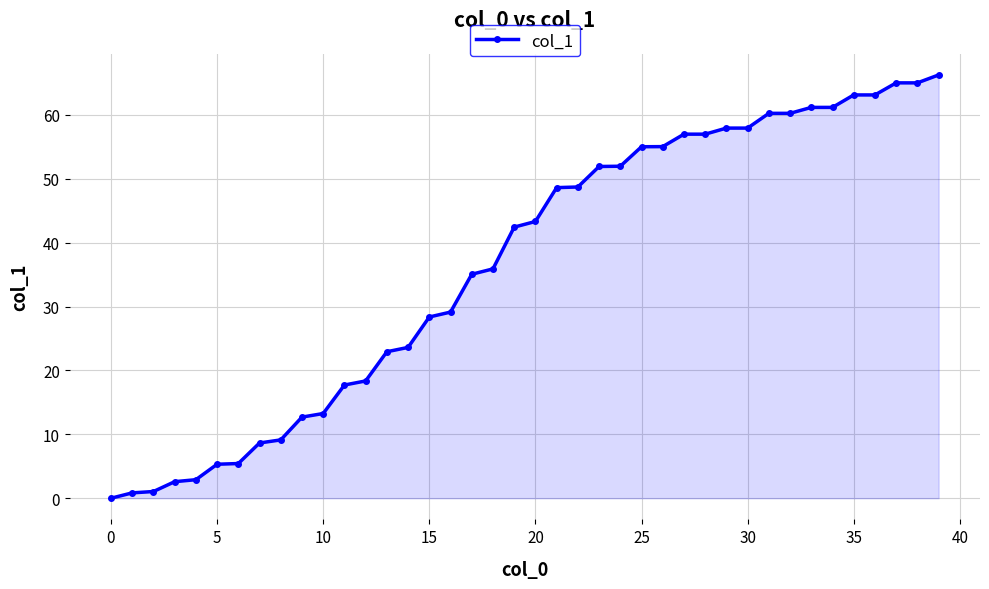

What is the maximum value shown in the chart?

66.3